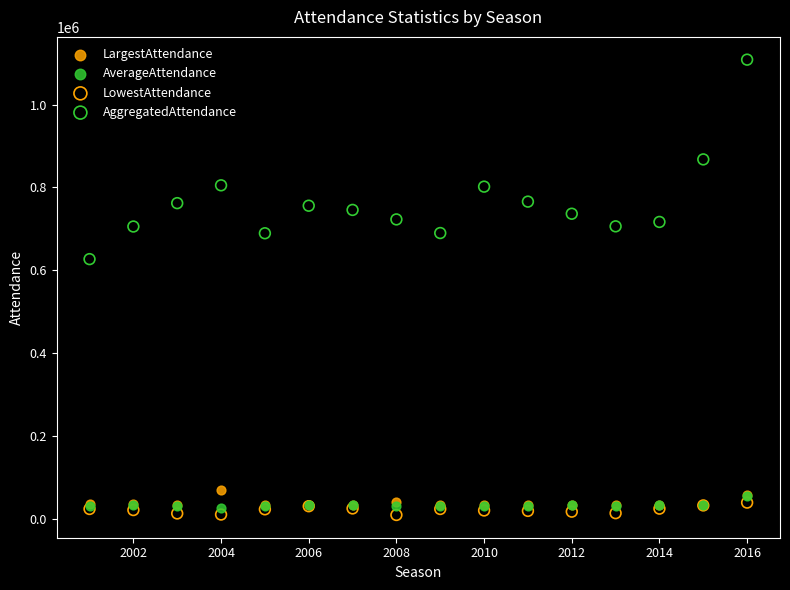

Which series has the largest Y range (max minus min)?

AggregatedAttendance